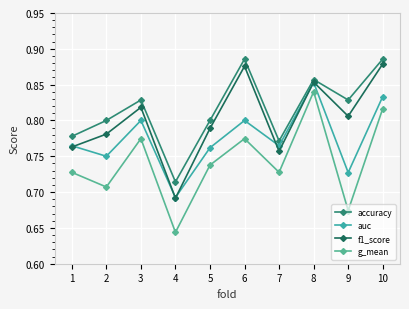

True or false: auc and g_mean intersect in this chart.

False